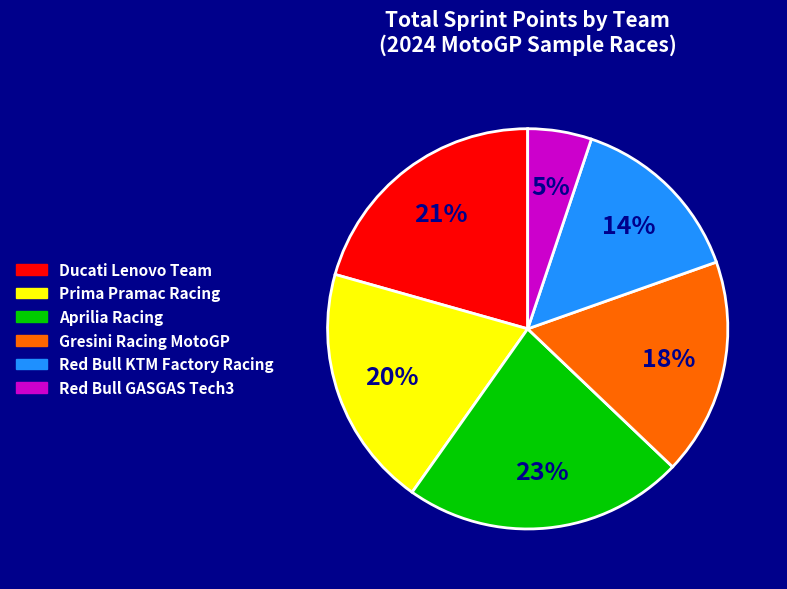

Is the sum of Gresini Racing MotoGP and Aprilia Racing greater than half?

No